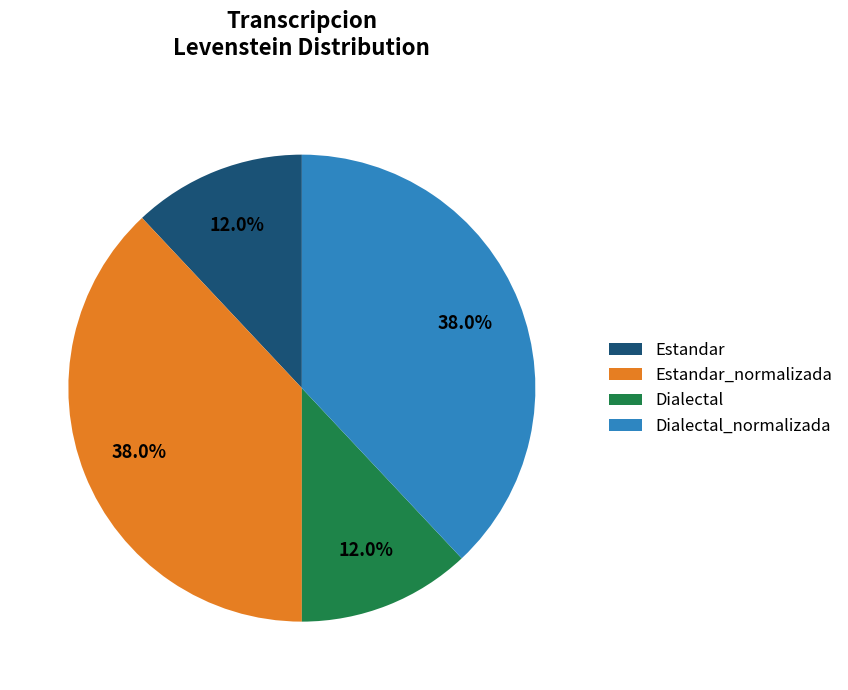

What is the ratio of the value at Estandar to the value at Dialectal?

1.0